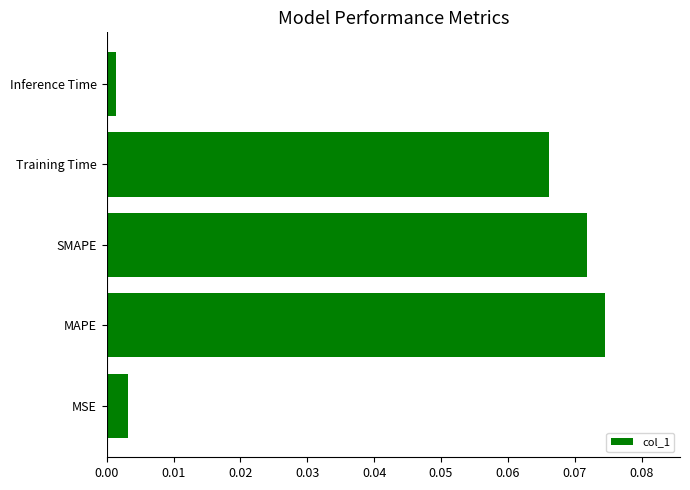

List the labels in order of value, largest first.

MAPE, SMAPE, Training Time, MSE, Inference Time